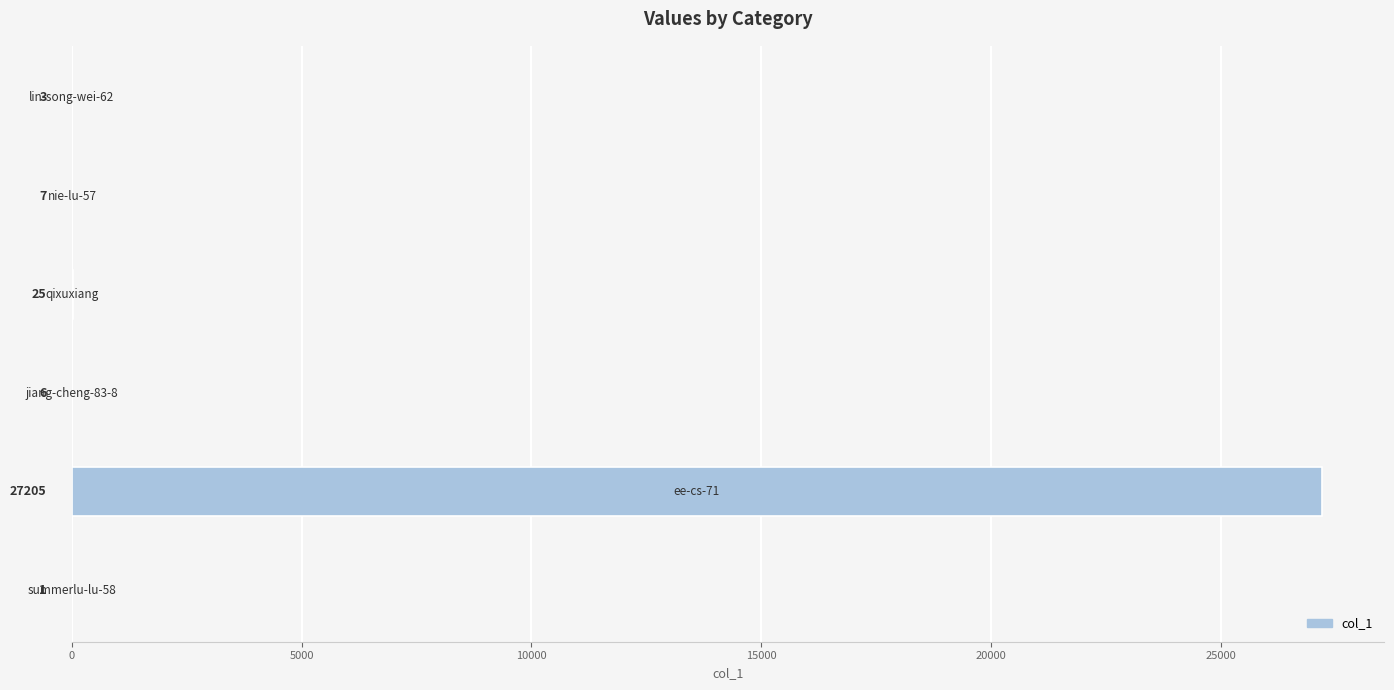

Count the number of categories in the chart.

6